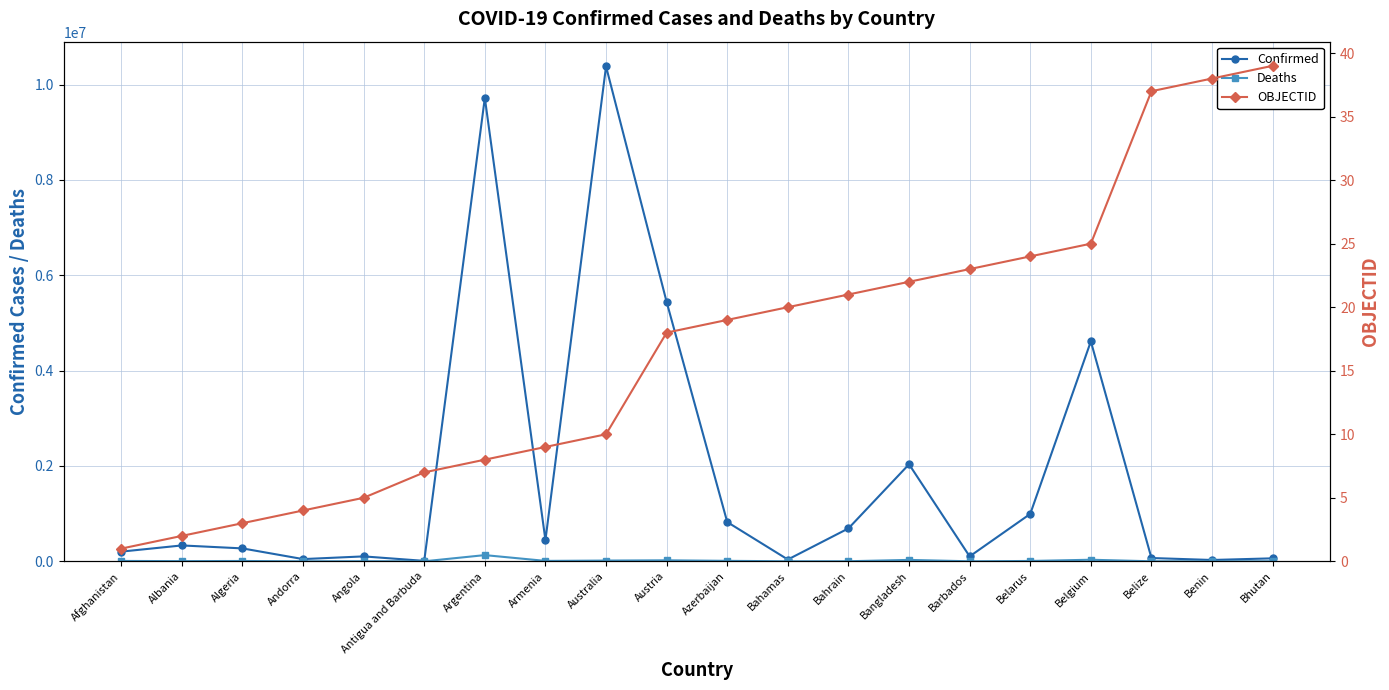

What is the maximum value for Deaths?

129991